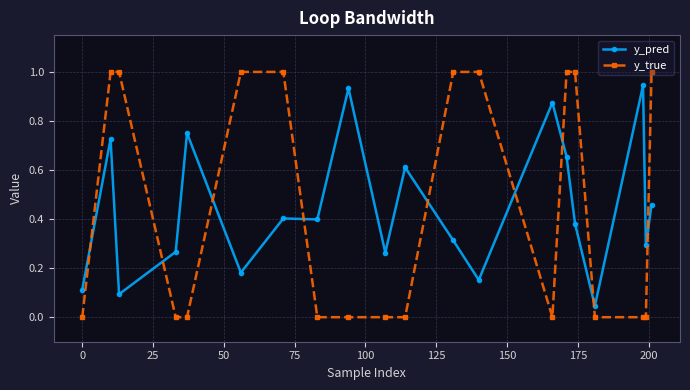

List the series in order of their peak value, highest first.

y_true, y_pred